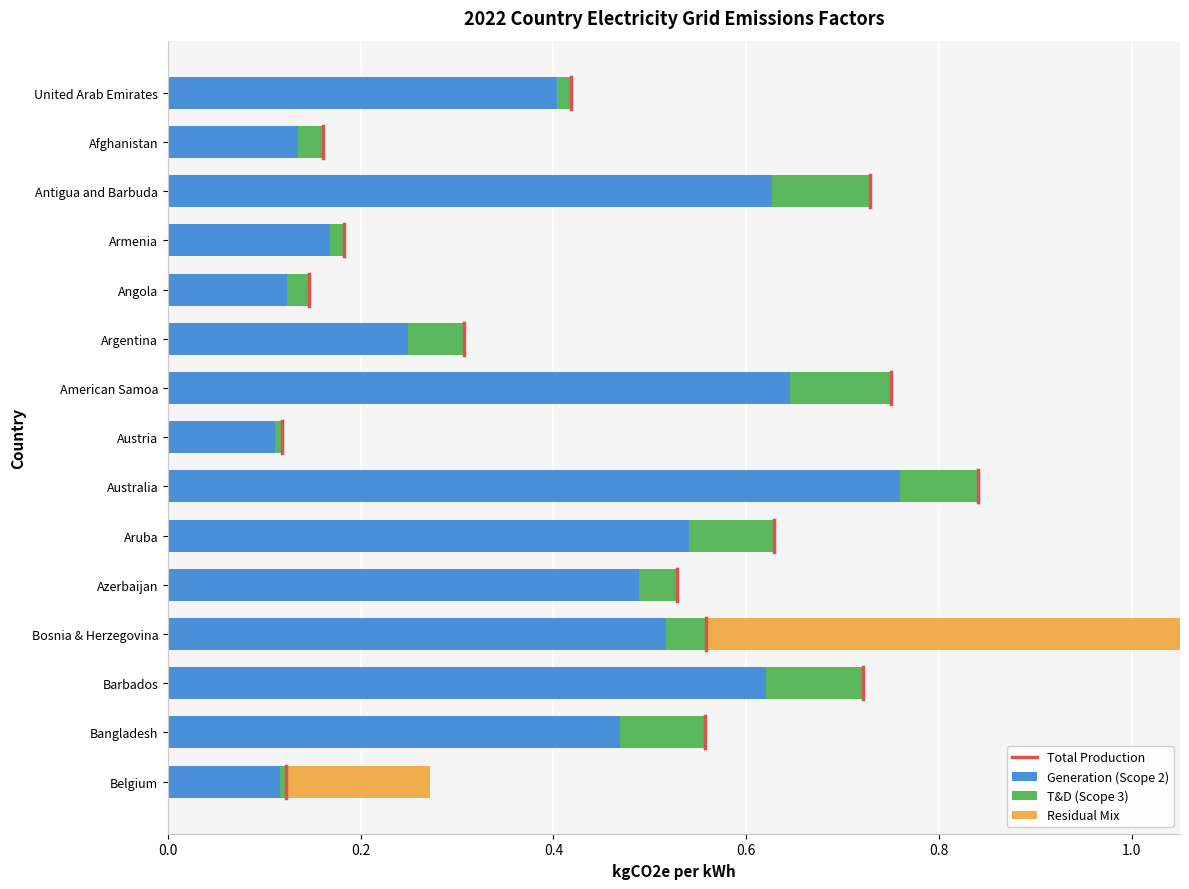

At which category is the sum across all series the highest?

Bosnia & Herzegovina